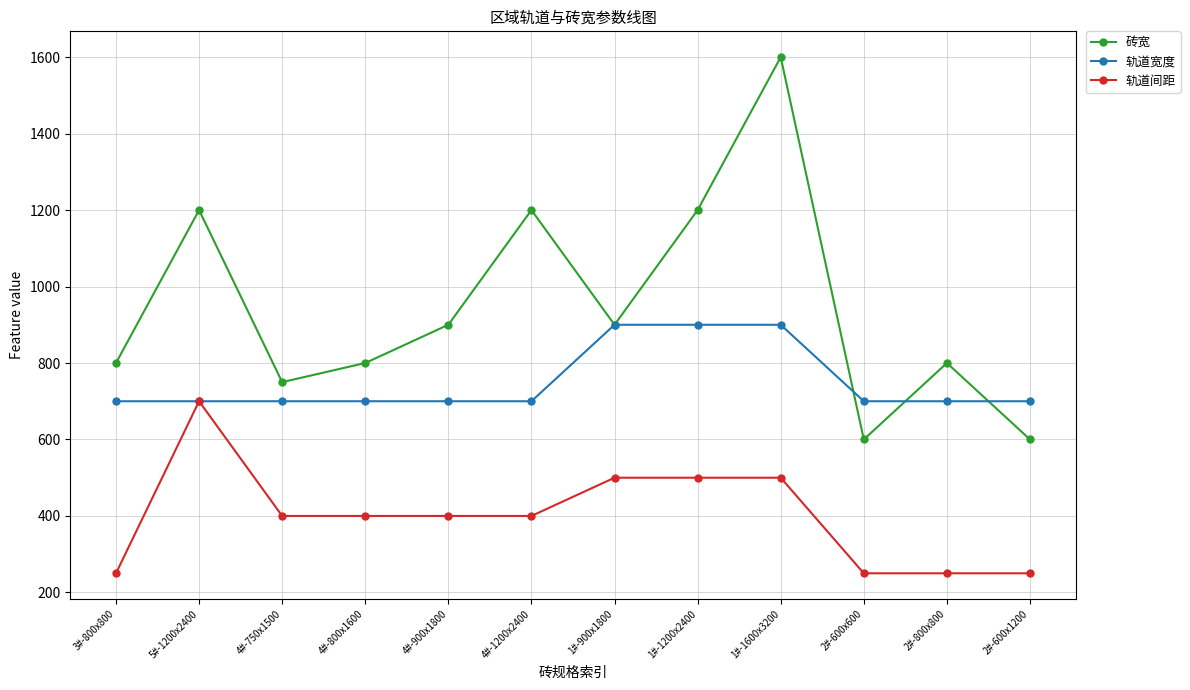

Where does the 轨道间距 series first go above 400?

5#-1200x2400